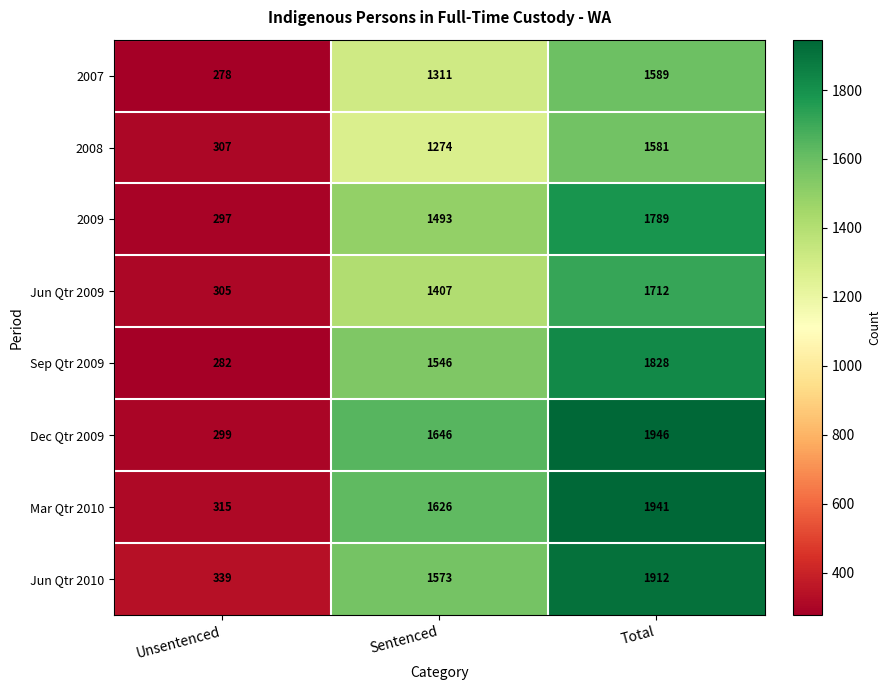

The Dec Qtr 2009 series shows 480 at Unsentenced. True or false?

False